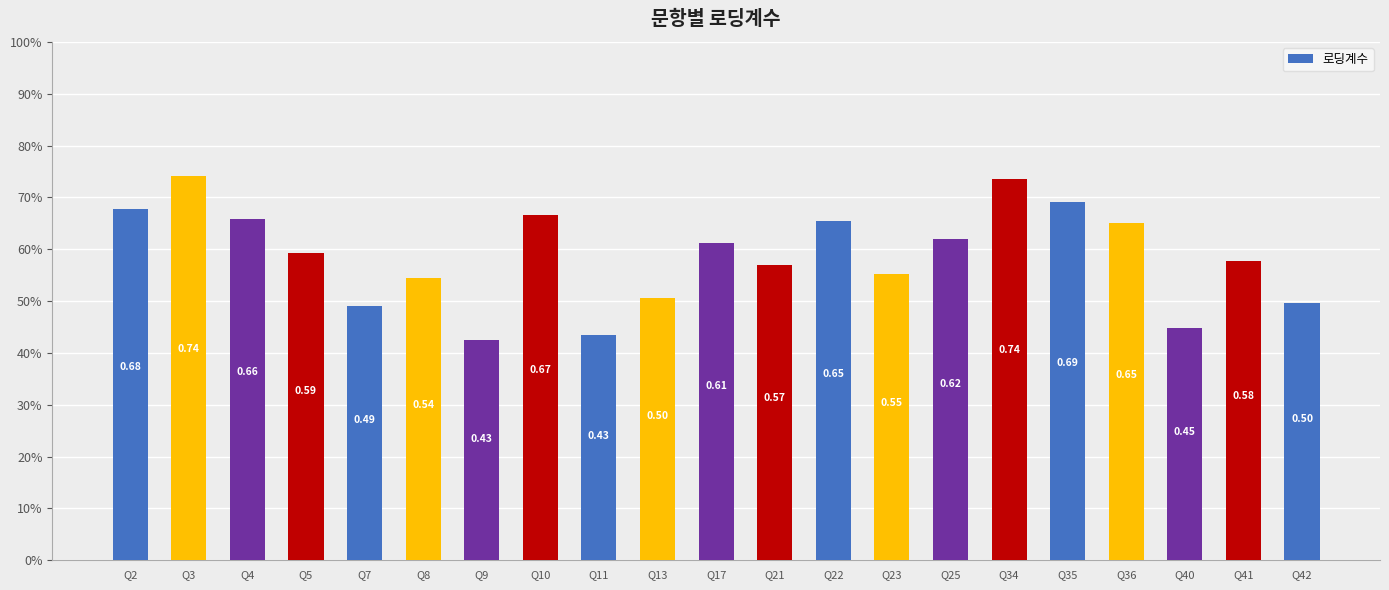

Does the chart contain any negative values?

No